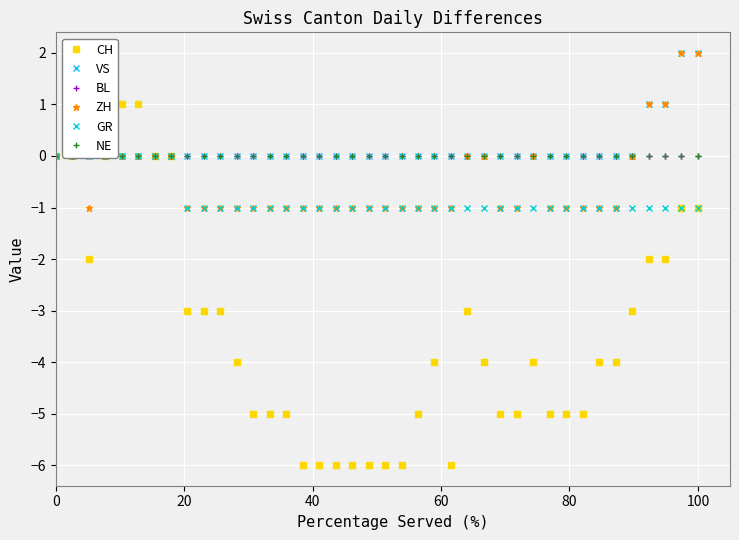

What is the value of the CH point at the 36th from the left?

-3